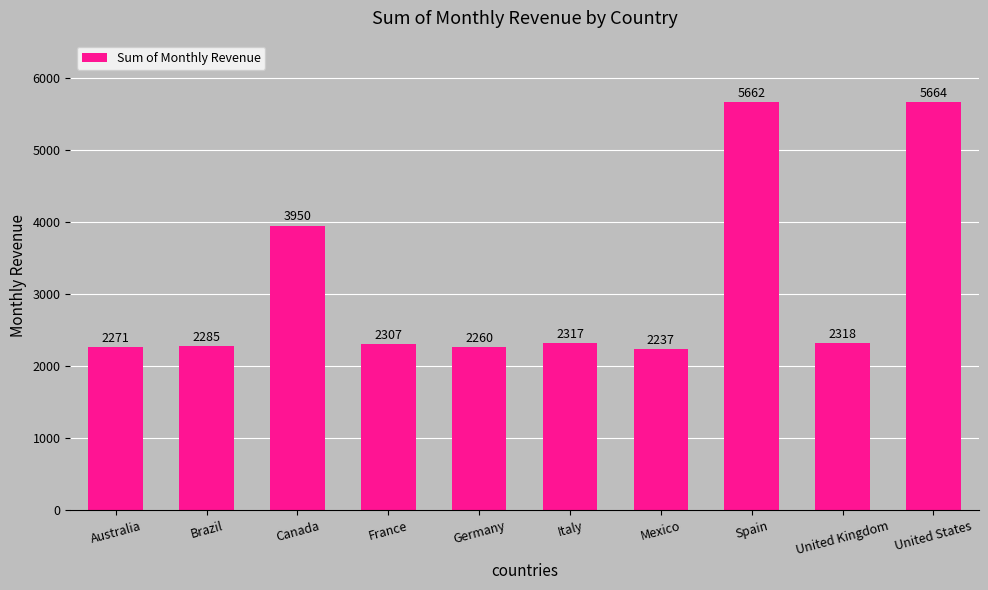

At which category does the chart reach its peak across all series?

United States